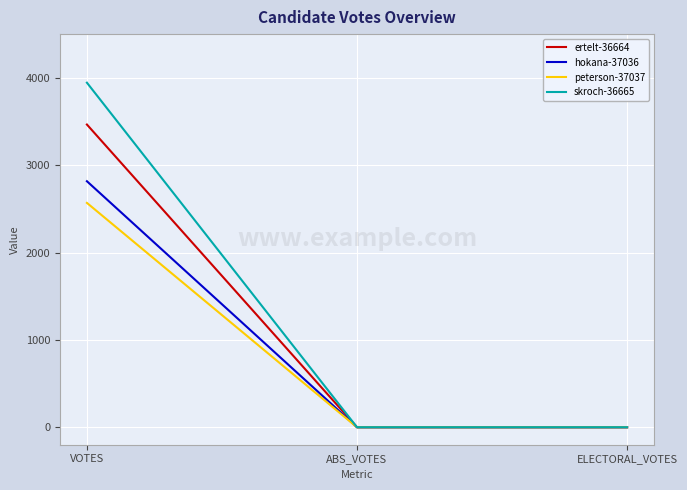

Rank the series by their maximum value, from lowest to highest.

peterson-37037, hokana-37036, ertelt-36664, skroch-36665